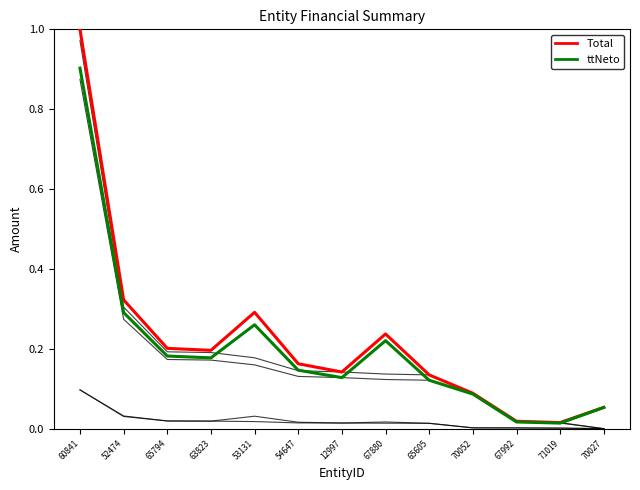

Which has a higher value, 71019 or 67880?

67880